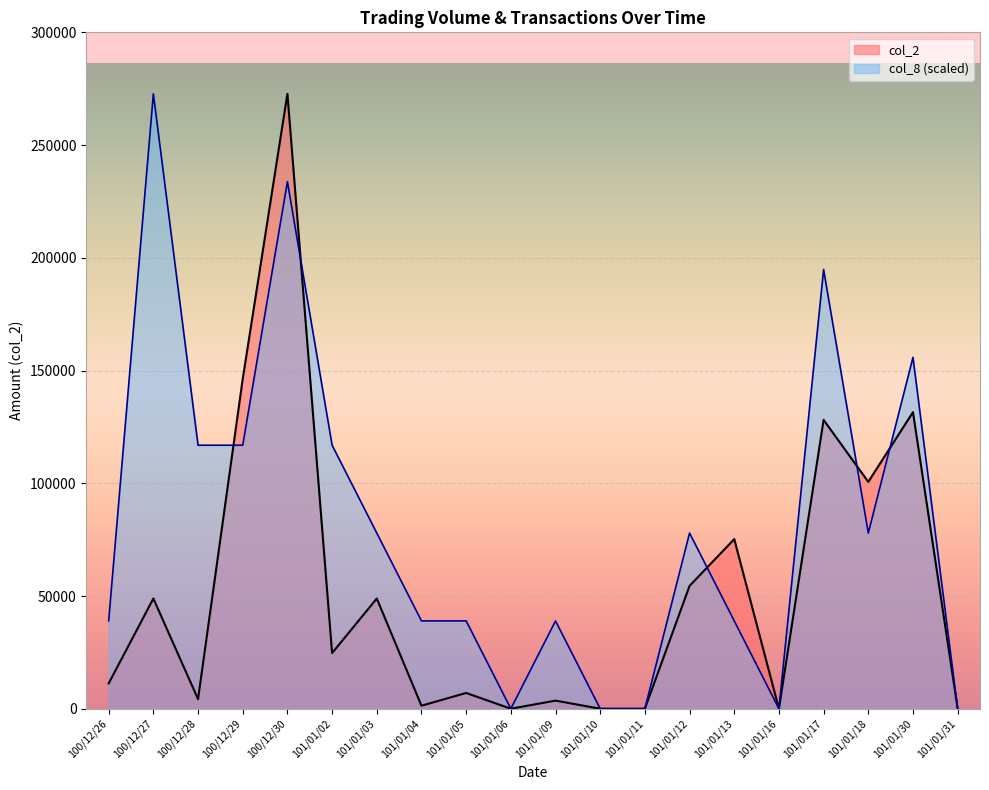

True or false: col_2 and col_8 intersect in this chart.

True